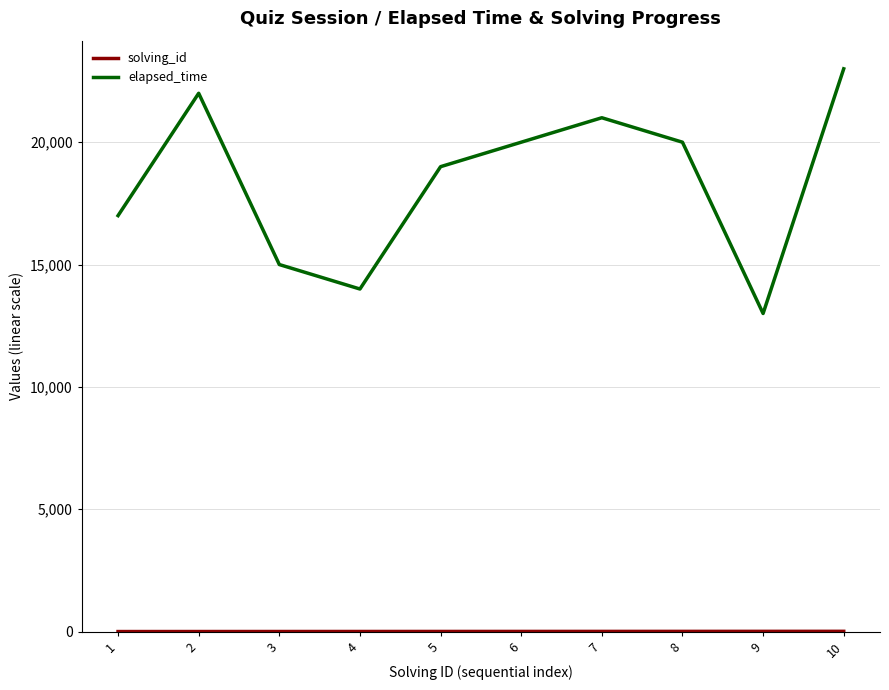

At which category is the sum across all series the highest?

10